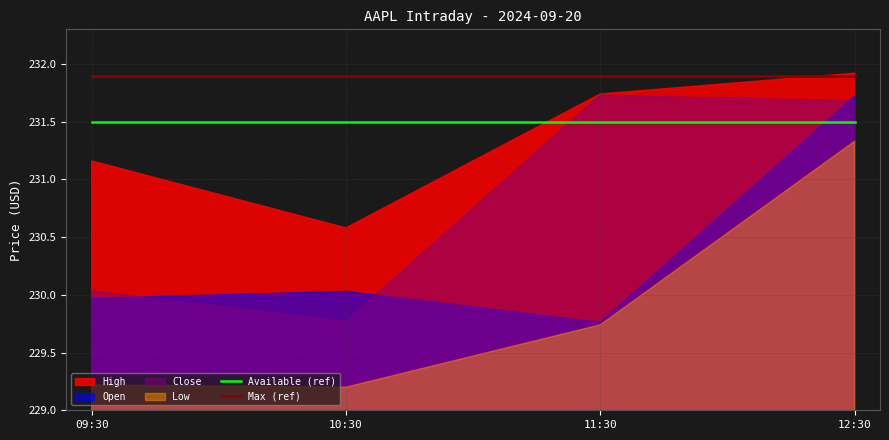

How many data points does each series have?

4